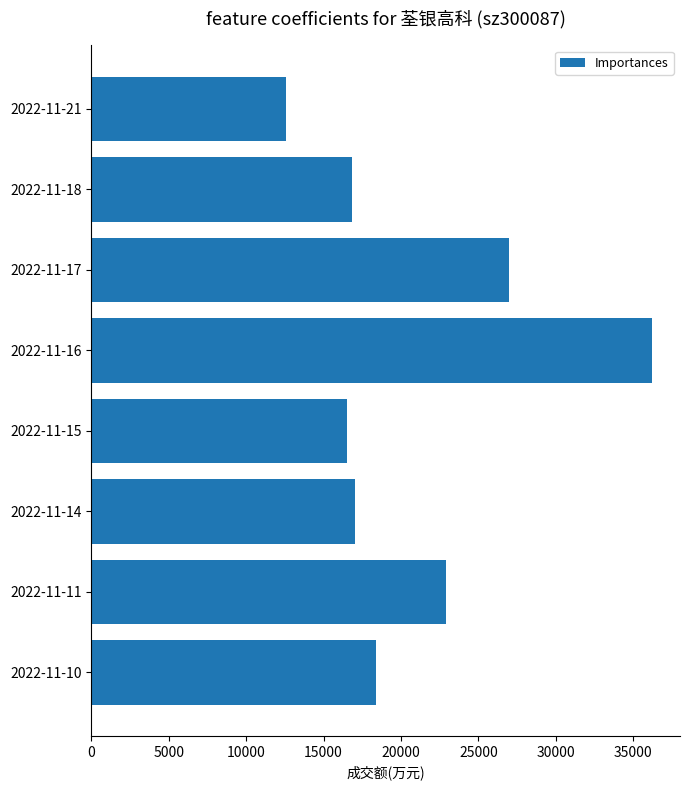

Which category has the highest value across all series?

2022-11-16